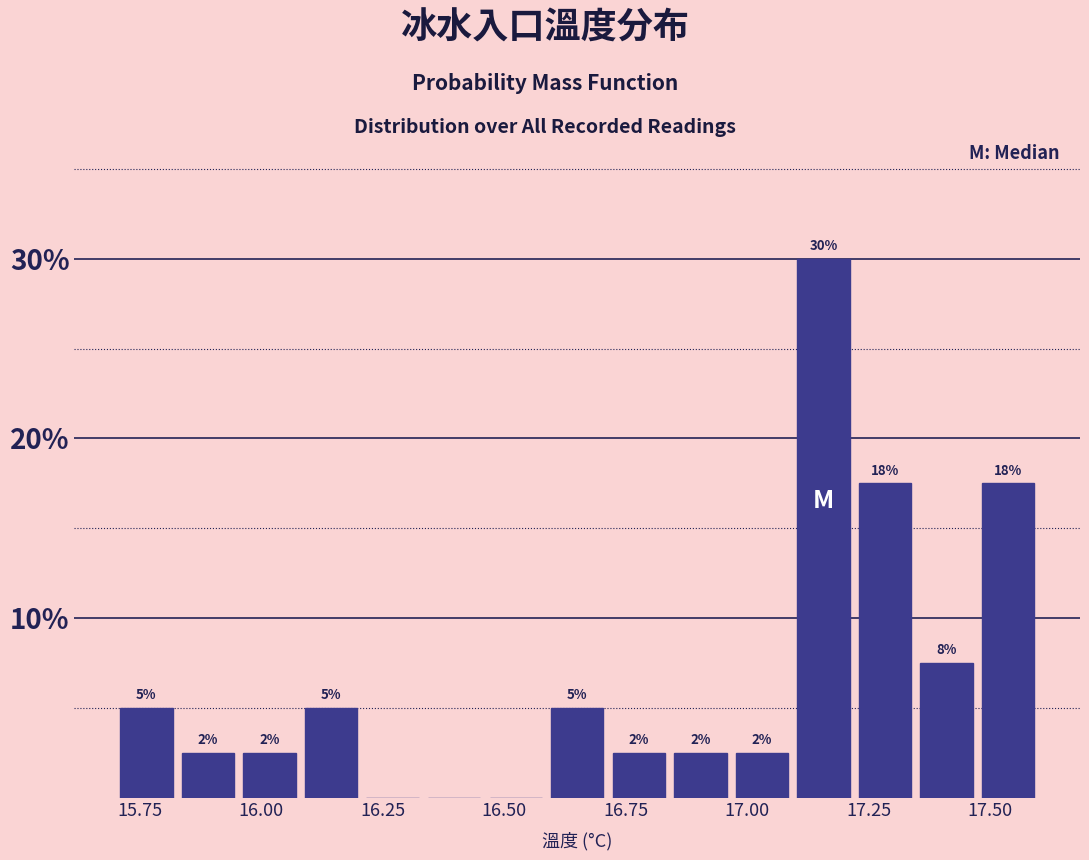

Read against the x-axis, roughly where is the centre of the tallest bar?

17.15